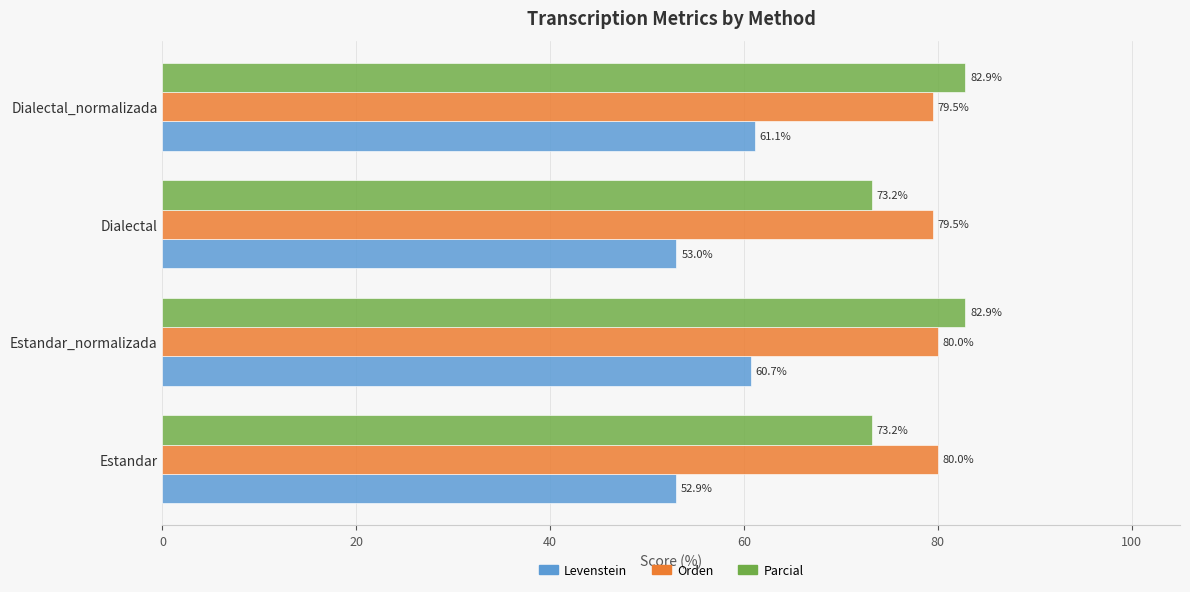

What is the average value of the Orden series?

79.8